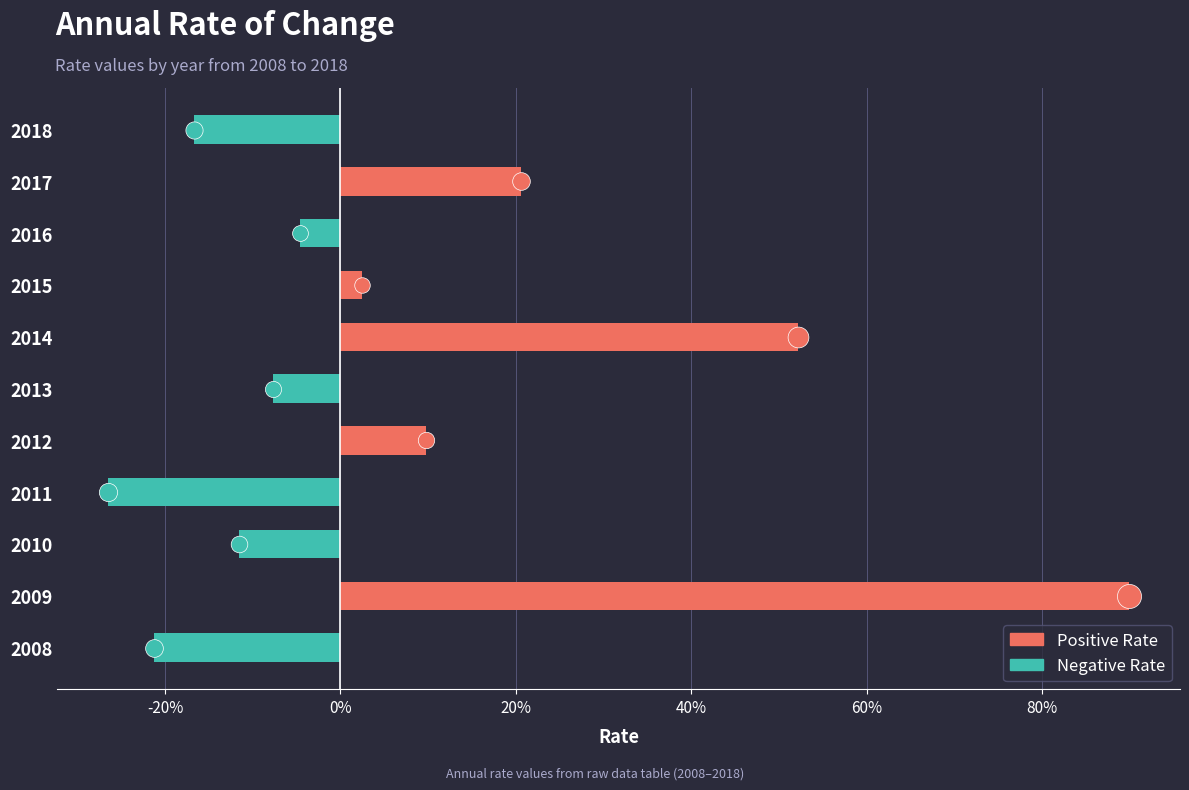

Between 2015 and 2013, which is larger?

2015